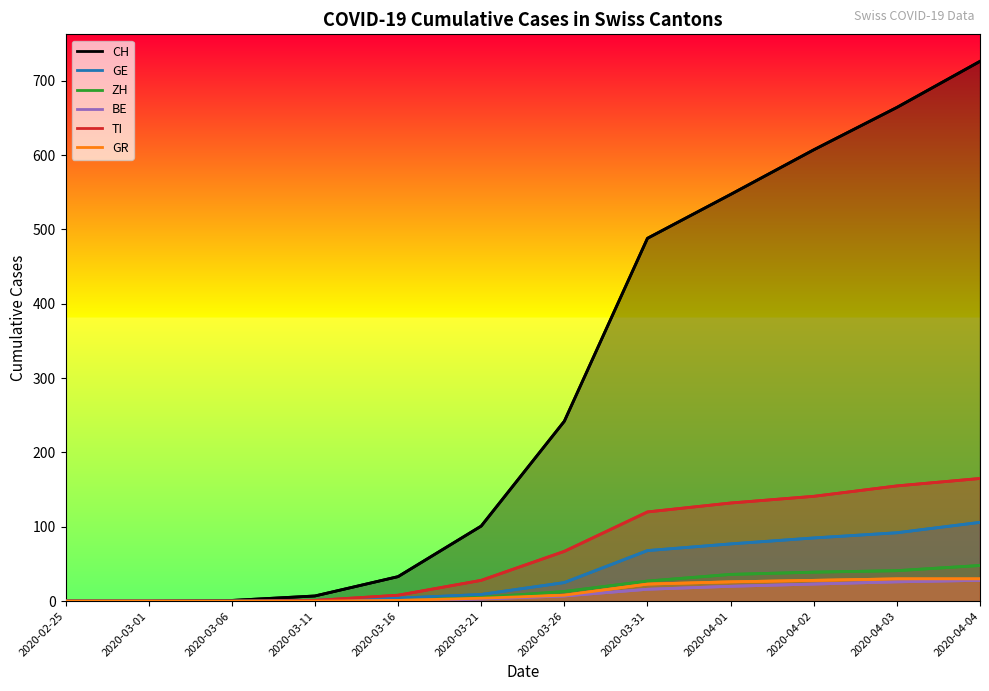

Reading left to right, extract all data points from this chart.

CH: 2020-02-25=0	2020-03-01=0	2020-03-06=1	2020-03-11=7	2020-03-16=33	2020-03-21=101	2020-03-26=242	2020-03-31=488	2020-04-01=547	2020-04-02=607	2020-04-03=664	2020-04-04=726
GE: 2020-02-25=0	2020-03-01=0	2020-03-06=0	2020-03-11=1	2020-03-16=4	2020-03-21=9	2020-03-26=25	2020-03-31=68	2020-04-01=77	2020-04-02=85	2020-04-03=92	2020-04-04=106
ZH: 2020-02-25=0	2020-03-01=0	2020-03-06=0	2020-03-11=0	2020-03-16=1	2020-03-21=5	2020-03-26=13	2020-03-31=27	2020-04-01=36	2020-04-02=39	2020-04-03=41	2020-04-04=48
BE: 2020-02-25=0	2020-03-01=0	2020-03-06=0	2020-03-11=0	2020-03-16=1	2020-03-21=3	2020-03-26=7	2020-03-31=16	2020-04-01=20	2020-04-02=23	2020-04-03=26	2020-04-04=28
TI: 2020-02-25=0	2020-03-01=0	2020-03-06=0	2020-03-11=1	2020-03-16=8	2020-03-21=28	2020-03-26=67	2020-03-31=120	2020-04-01=132	2020-04-02=141	2020-04-03=155	2020-04-04=165
GR: 2020-02-25=0	2020-03-01=0	2020-03-06=0	2020-03-11=0	2020-03-16=1	2020-03-21=4	2020-03-26=8	2020-03-31=23	2020-04-01=26	2020-04-02=28	2020-04-03=30	2020-04-04=30